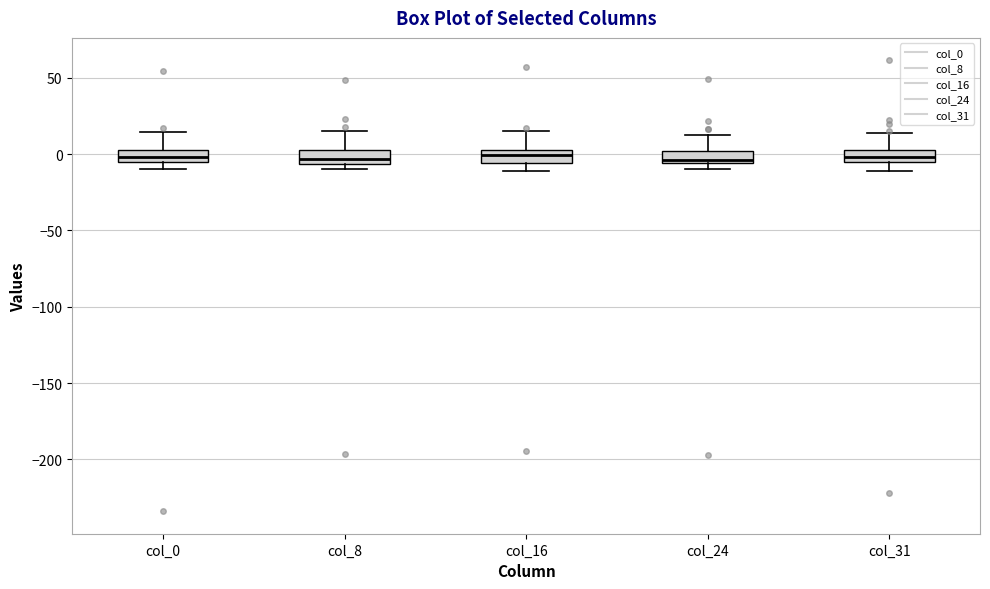

Reading left to right, read every box against the y-axis: the position of its median line, the range the box covers, and the ends of its whiskers. The values are not printed on the chart, so give them approximately, as read against the axis.

col_0: median 0, box -5 to 5, whiskers -10 to 15
col_8: median -5 (just above the box's lower edge), box -5 to 5, whiskers -10 to 15
col_16: median 0, box -5 to 5, whiskers -10 to 15
col_24: median -5 (just above the box's lower edge), box -5 to 0, whiskers -10 to 15
col_31: median 0 (inside the box), box -5 to 0, whiskers -10 to 15